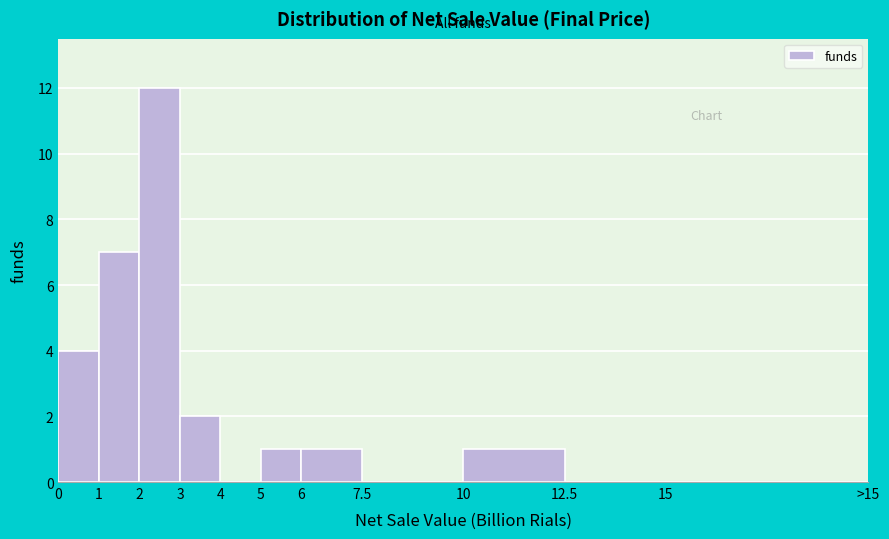

Reading left to right, list all the values displayed in this chart.

0=4	1=7	2=12	3=2	4=0	5=1	6=1	7.5=0	10=1	12.5=0	15=0